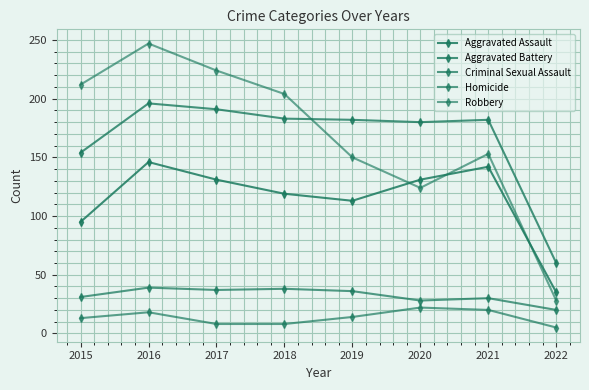

Does the chart have visible grid lines?

Yes